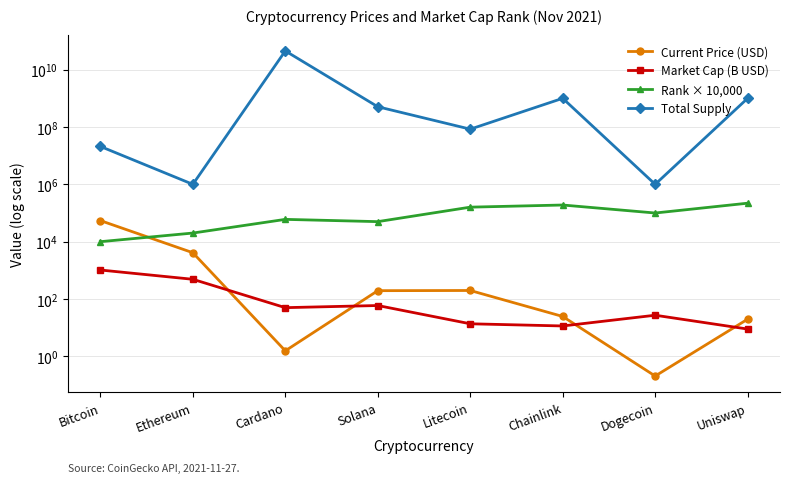

Reading right to left, what are all the values shown in this chart?

Current Price (USD): Uniswap=19.8	Dogecoin=0.2	Chainlink=24.6	Litecoin=198.4	Solana=195.5	Cardano=1.6	Ethereum=4124.3	Bitcoin=54444.0
Market Cap (B USD): Uniswap=9.0	Dogecoin=27.2	Chainlink=11.5	Litecoin=13.7	Solana=59.4	Cardano=50.0	Ethereum=488.0	Bitcoin=1027.5
Rank × 10,000: Uniswap=220000.0	Dogecoin=100000.0	Chainlink=190000.0	Litecoin=160000.0	Solana=50000.0	Cardano=60000.0	Ethereum=20000.0	Bitcoin=10000.0
Total Supply: Uniswap=1000000000.0	Dogecoin=1000000.0	Chainlink=1000000000.0	Litecoin=84000000.0	Solana=508180963.6	Cardano=45000000000.0	Ethereum=1000000.0	Bitcoin=21000000.0